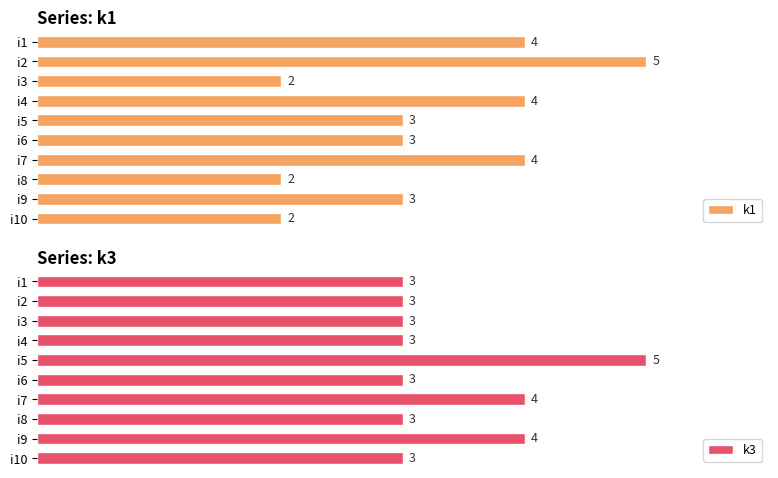

What is the sum of all k3 values?

34